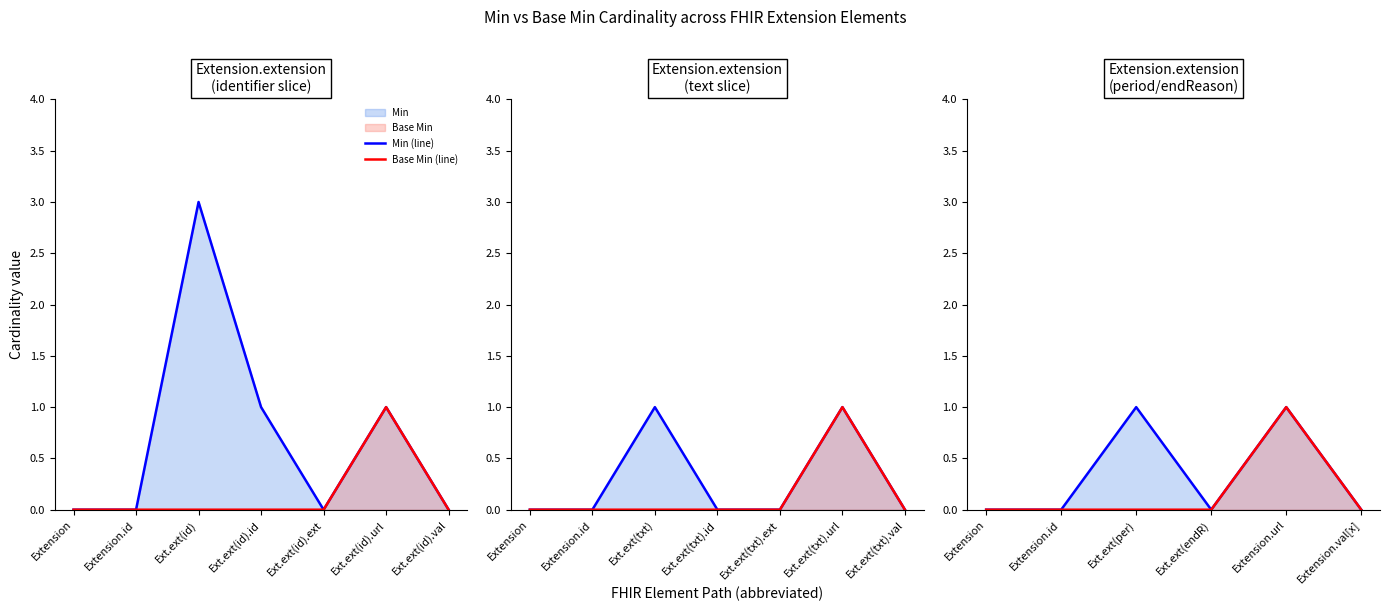

At Extension.val[x], list the series in order from largest to smallest.

Min (line), Base Min (line)